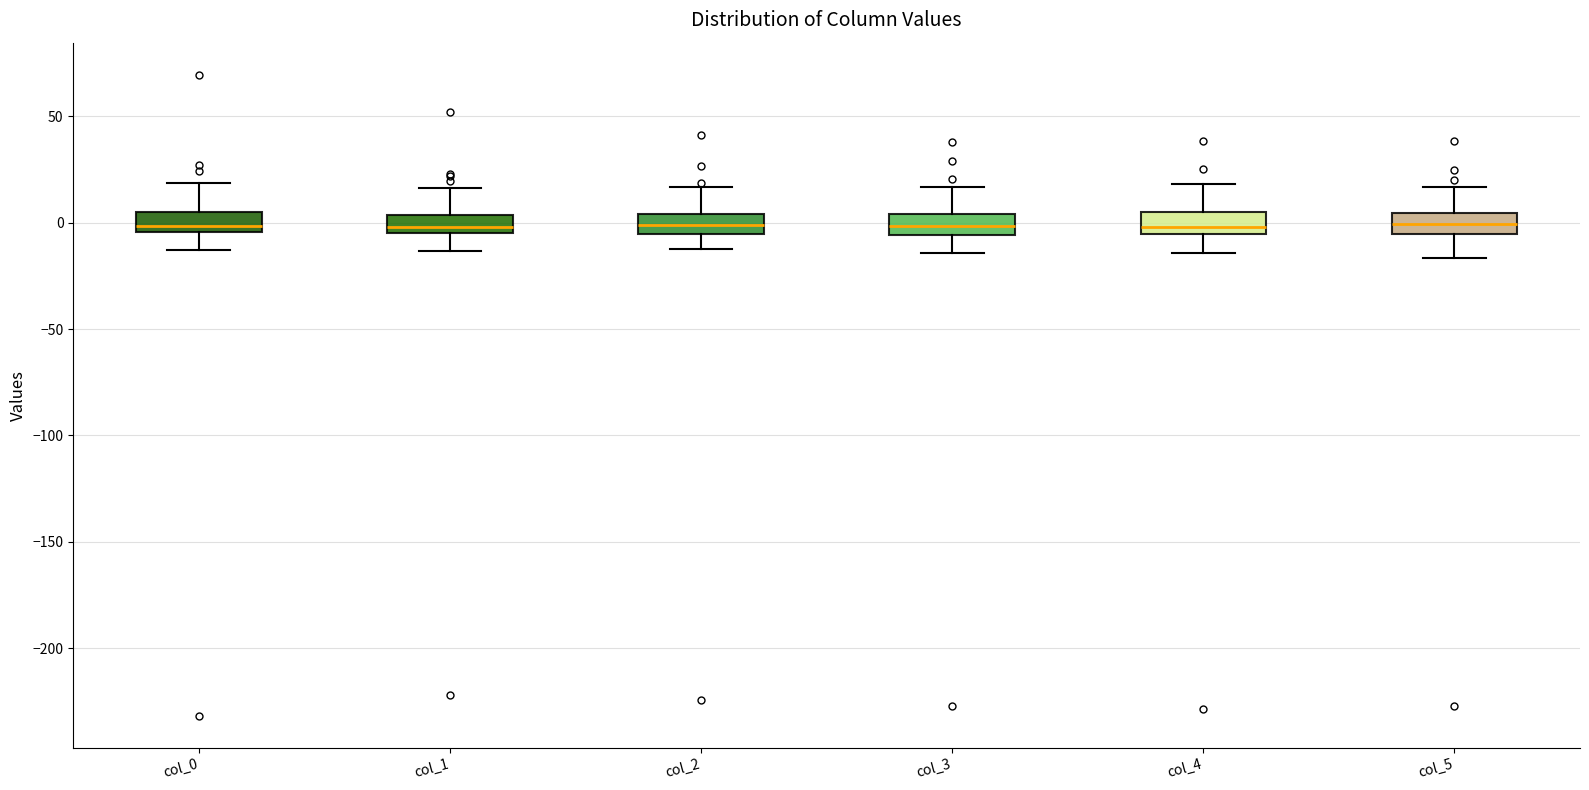

Reading left to right, transcribe this box plot: for each box, give where its median line is, the range the box spans, and where its two whiskers end, as read against the y-axis. The values are not printed on the chart, so give them approximately, as read against the axis.

col_0: median 0, box -5 to 5, whiskers -15 to 20
col_1: median 0, box -5 to 5, whiskers -15 to 15
col_2: median 0, box -5 to 5, whiskers -15 to 15
col_3: median 0, box -5 to 5, whiskers -15 to 15
col_4: median 0, box -5 to 5, whiskers -15 to 20
col_5: median 0, box -5 to 5, whiskers -15 to 15